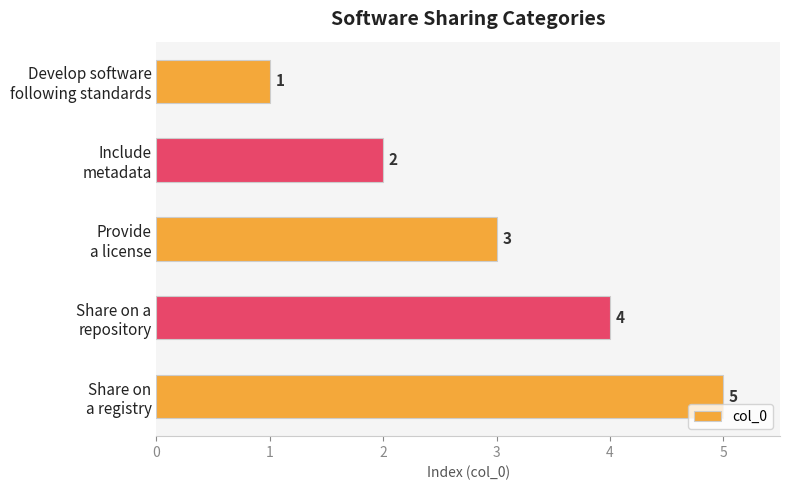

What is the value of the 2nd bar from the top?

2